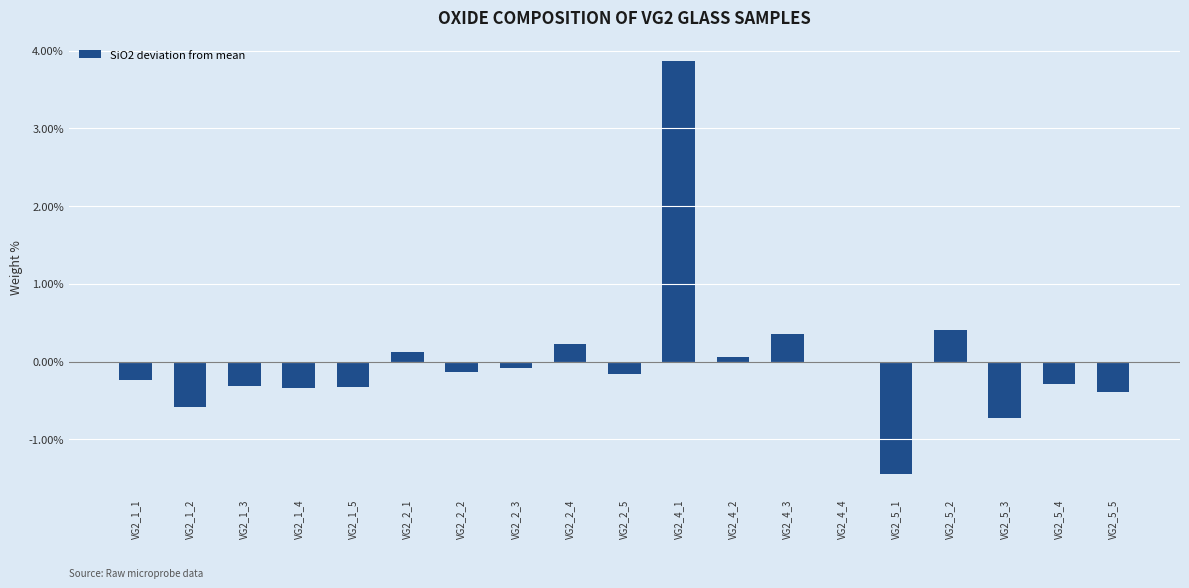

How many data points does each series have?

19